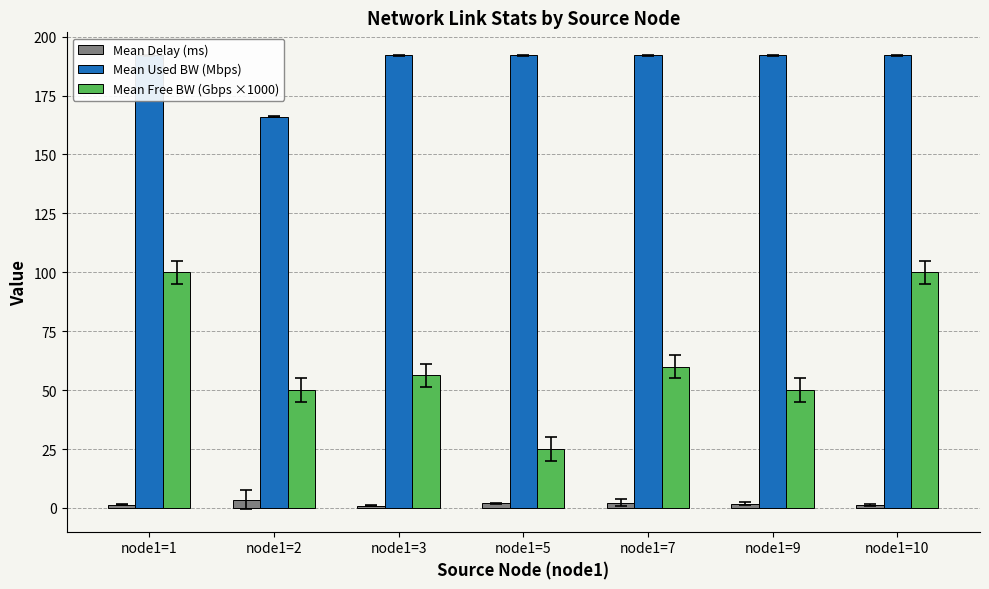

Rank the series by their average value, from lowest to highest.

Mean Delay (ms), Mean Free BW (Gbps ×1000), Mean Used BW (Mbps)